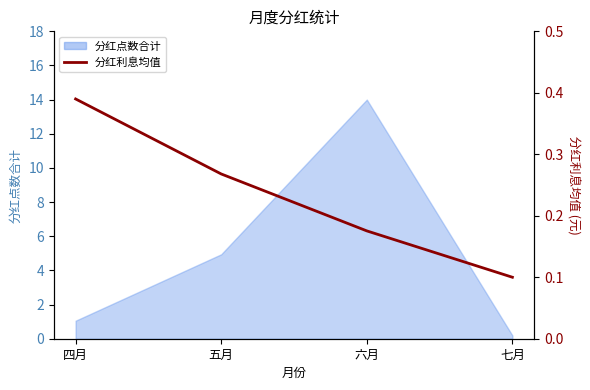

True or false: there are more than 2 points higher than both neighbors.

False